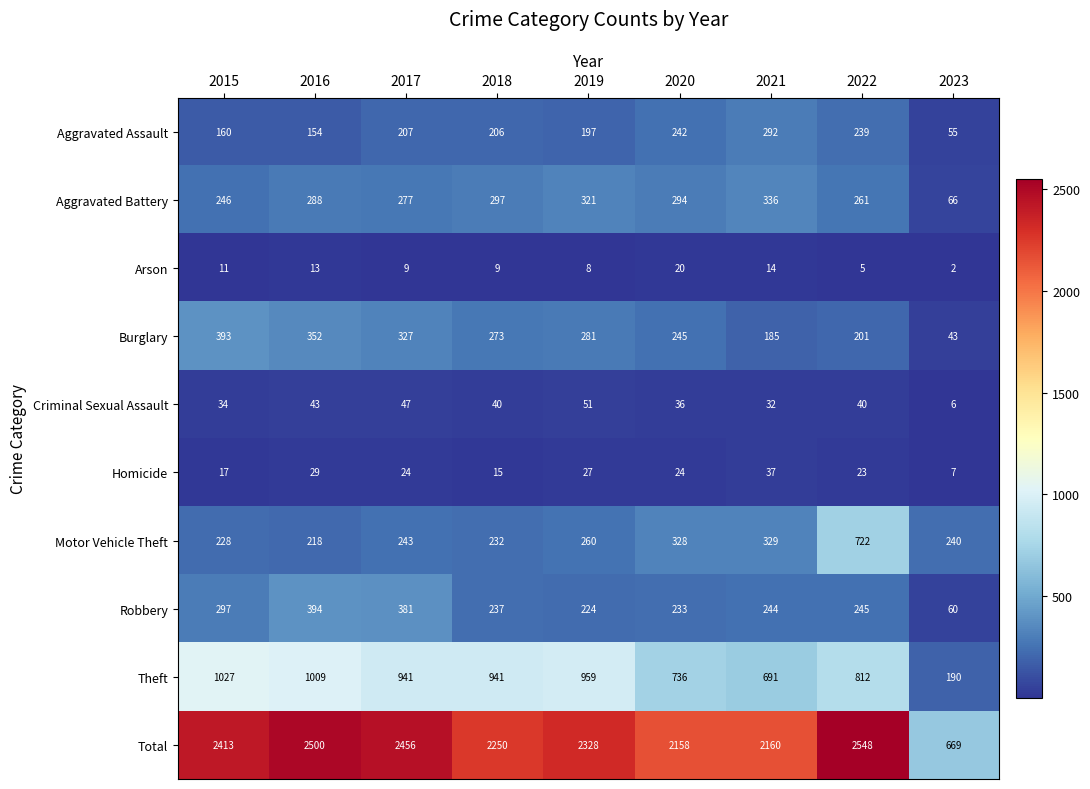

At which category is the sum across all series the highest?

2022